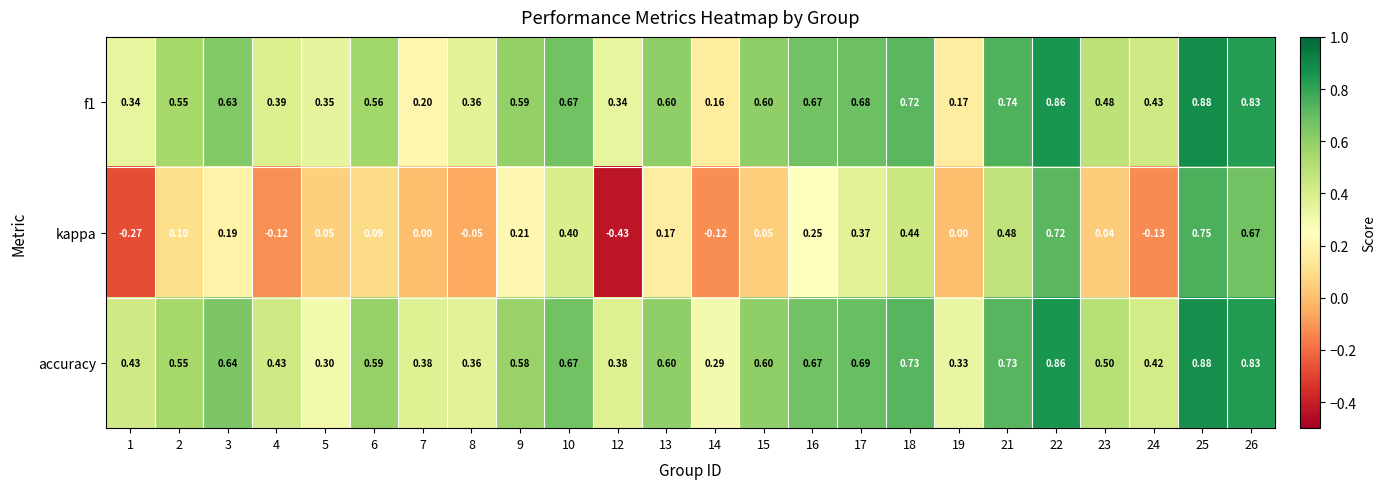

Which series has the widest spread of values?

kappa